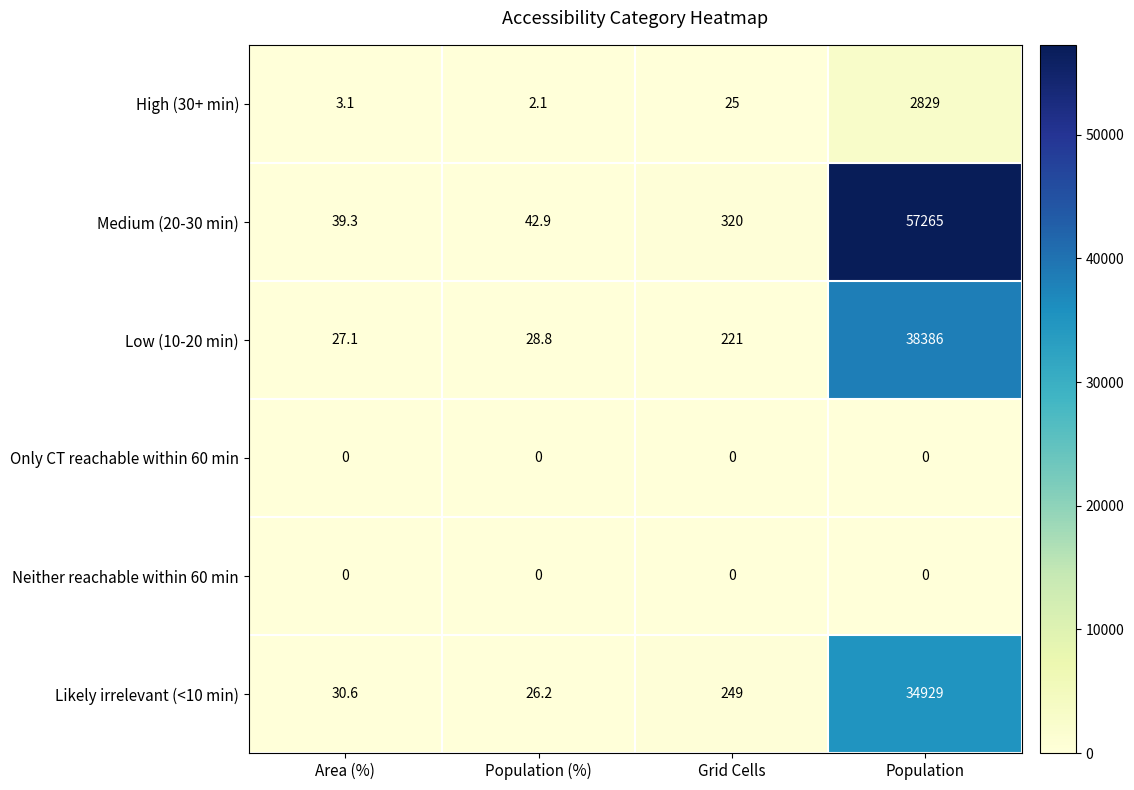

The value of High (30+ min) at Area (%) is 3.1. True or false?

True